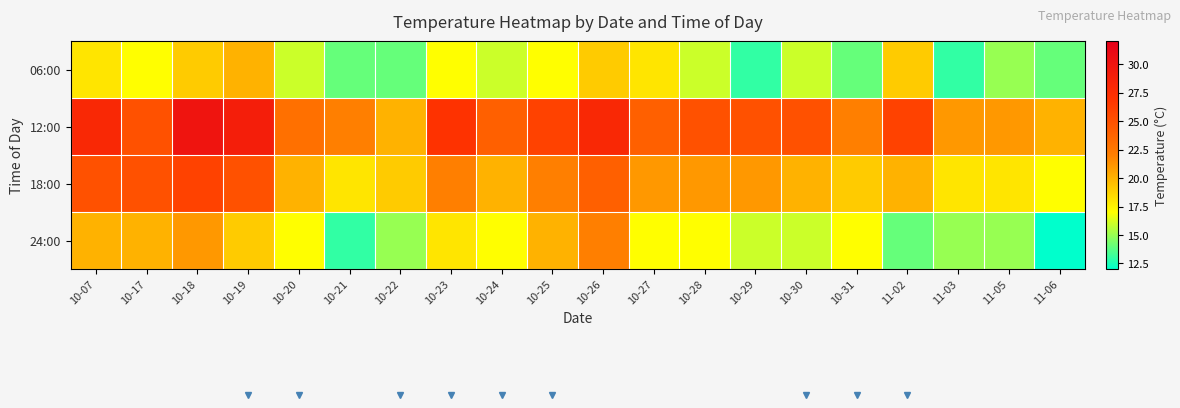

Reading left to right, extract all data points from this chart.

06:00: 10-07=18	10-17=17	10-18=19	10-19=20	10-20=16	10-21=14	10-22=14	10-23=17	10-24=16	10-25=17	10-26=19	10-27=18	10-28=16	10-29=13	10-30=16	10-31=14	11-02=19	11-03=13	11-05=15	11-06=14
12:00: 10-07=28	10-17=25	10-18=30	10-19=29	10-20=23	10-21=22	10-22=20	10-23=27	10-24=24	10-25=26	10-26=28	10-27=24	10-28=25	10-29=25	10-30=25	10-31=22	11-02=26	11-03=21	11-05=21	11-06=20
18:00: 10-07=25	10-17=25	10-18=26	10-19=25	10-20=20	10-21=18	10-22=19	10-23=22	10-24=20	10-25=22	10-26=24	10-27=21	10-28=21	10-29=21	10-30=20	10-31=19	11-02=20	11-03=18	11-05=18	11-06=17
24:00: 10-07=20	10-17=20	10-18=21	10-19=19	10-20=17	10-21=13	10-22=15	10-23=18	10-24=17	10-25=20	10-26=22	10-27=17	10-28=17	10-29=16	10-30=16	10-31=17	11-02=14	11-03=15	11-05=15	11-06=12